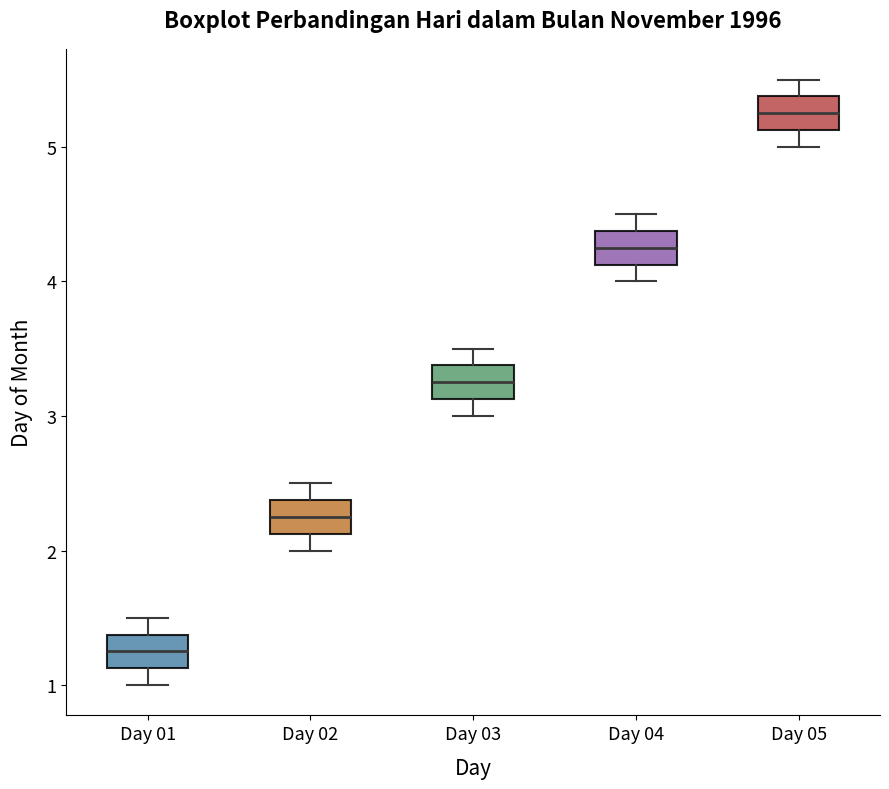

Which box has the lowest median line?

Day 01